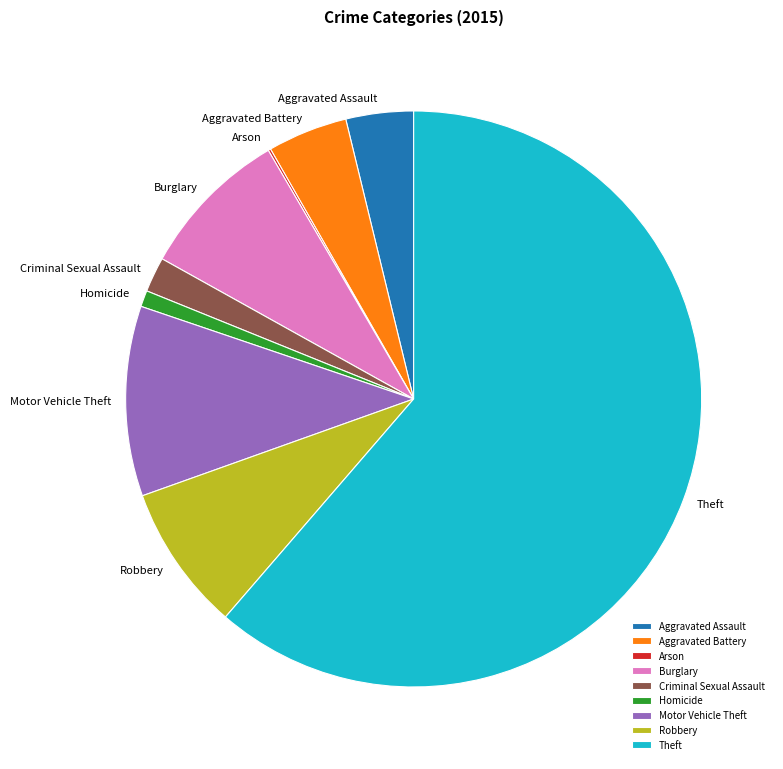

Which category accounts for the majority?

Theft